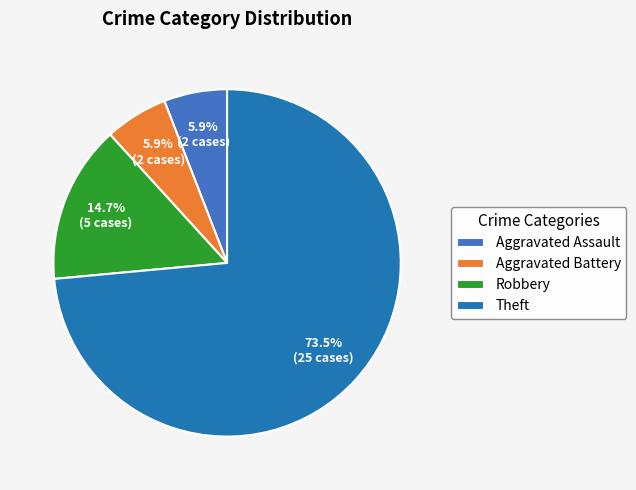

Which slice is the largest?

Theft